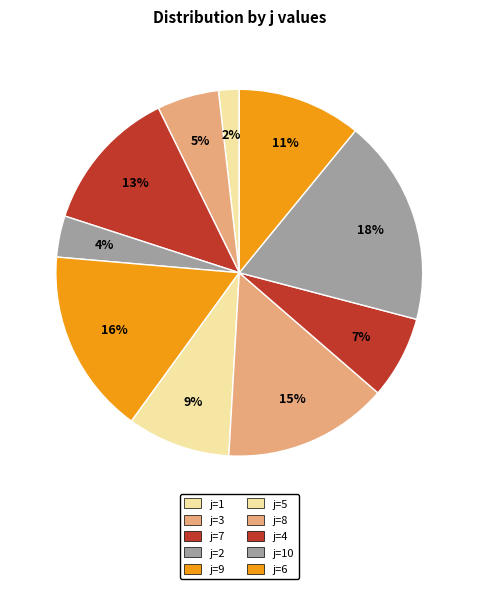

Which category has the biggest portion of the pie?

j=10